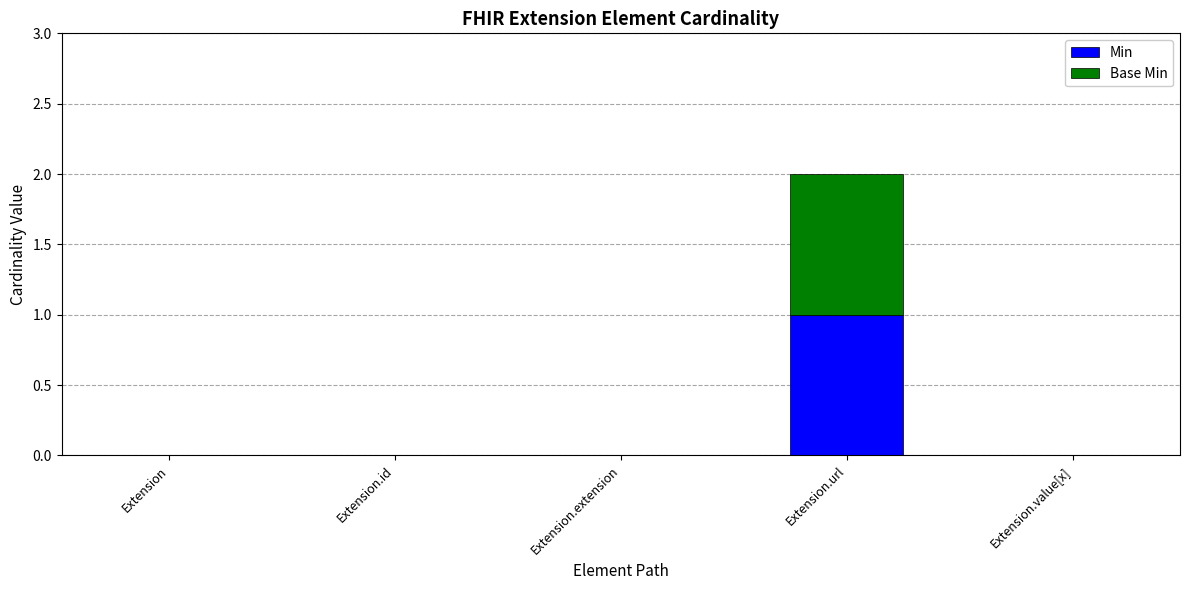

At which category is the sum across all series the highest?

Extension.url